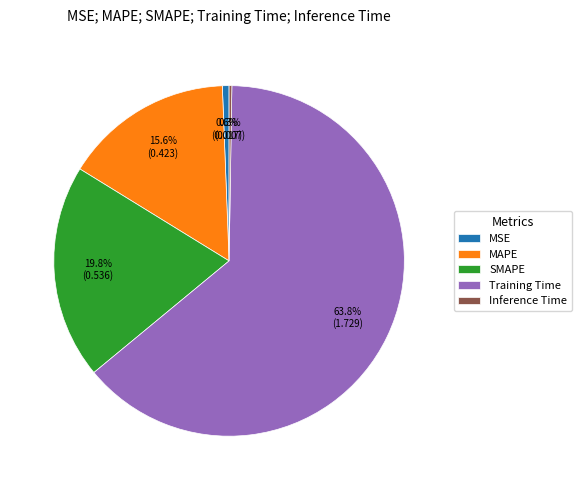

Is the sum of MSE and MAPE greater than half?

No